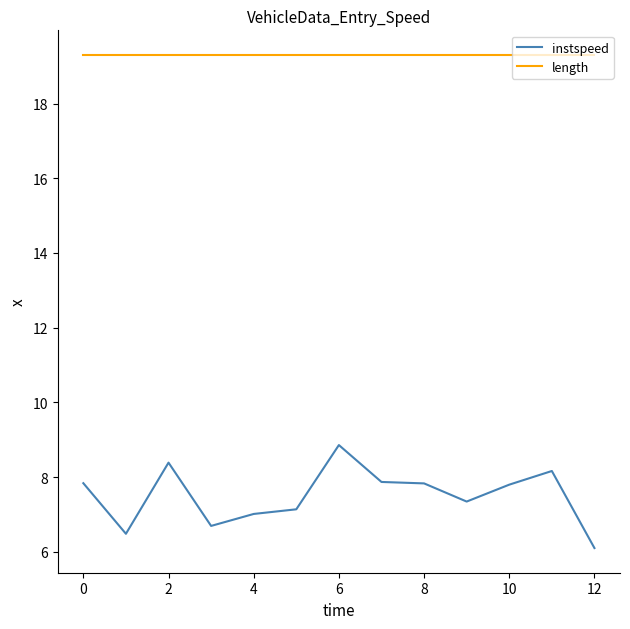

What is the minimum value for length?

19.3